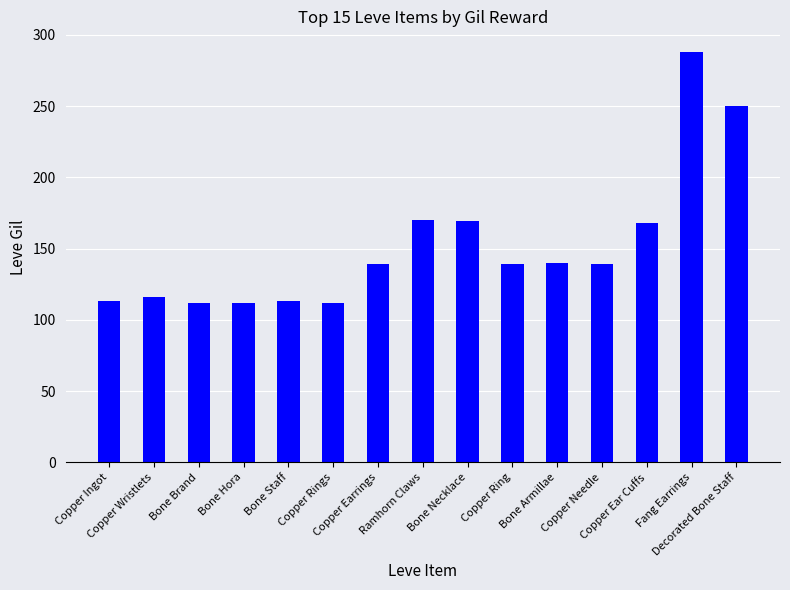

The chart shows a value of 47 at Copper Rings. True or false?

False